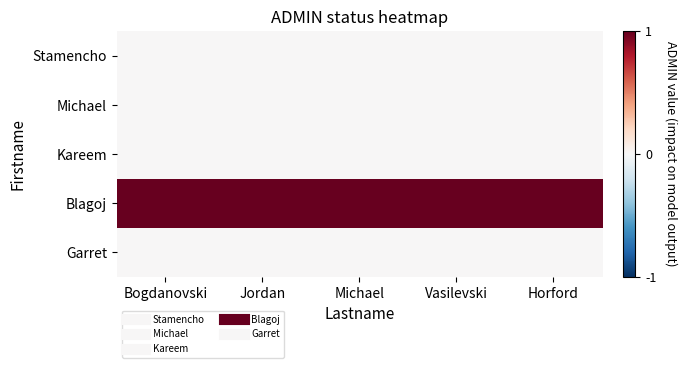

Count the number of data series in this chart.

5